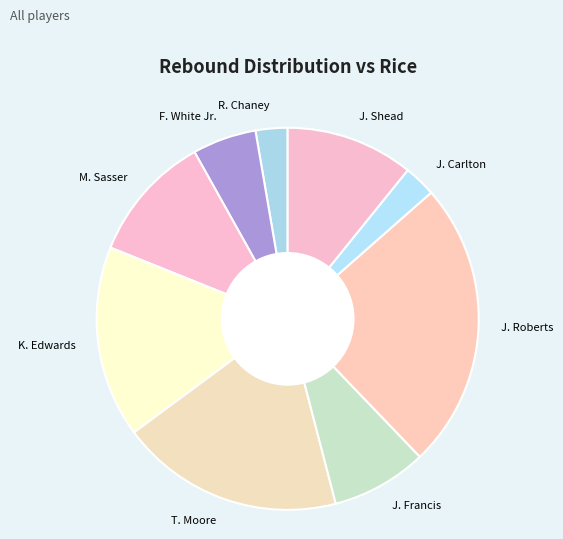

Combined, do R. Chaney and J. Shead account for over 50%?

No